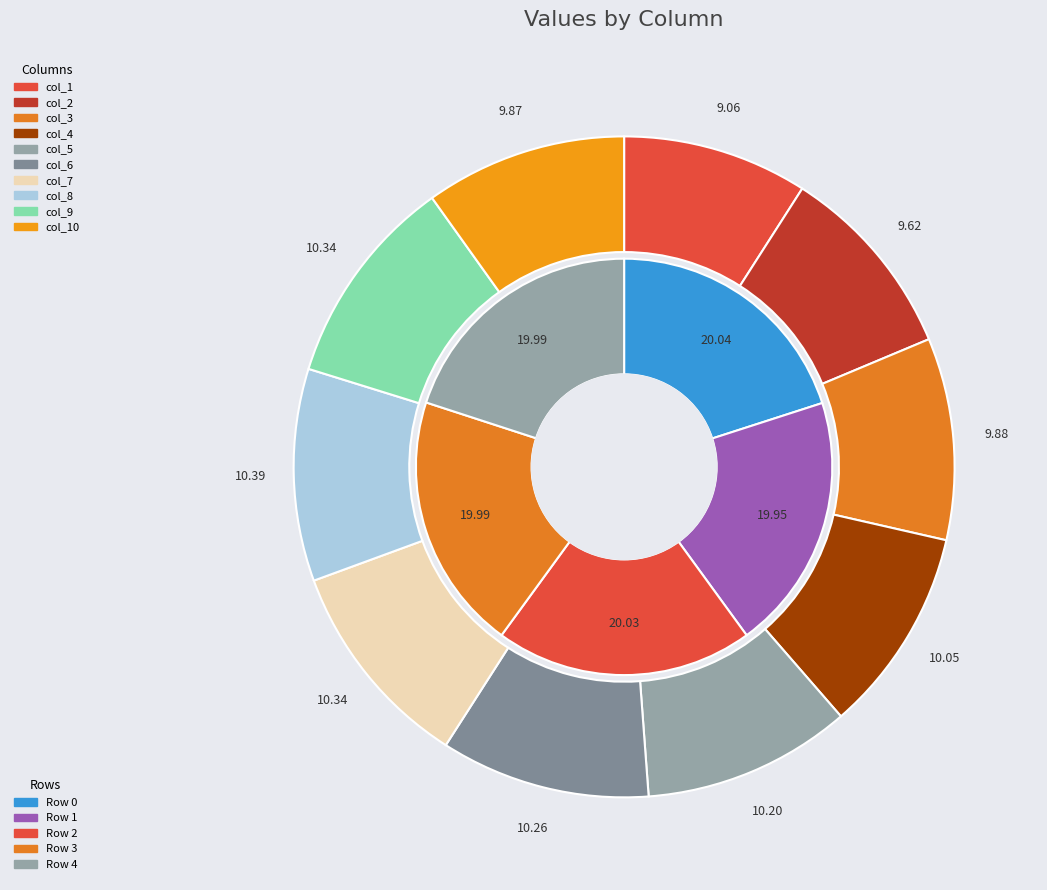

Is there a majority slice in this chart?

No